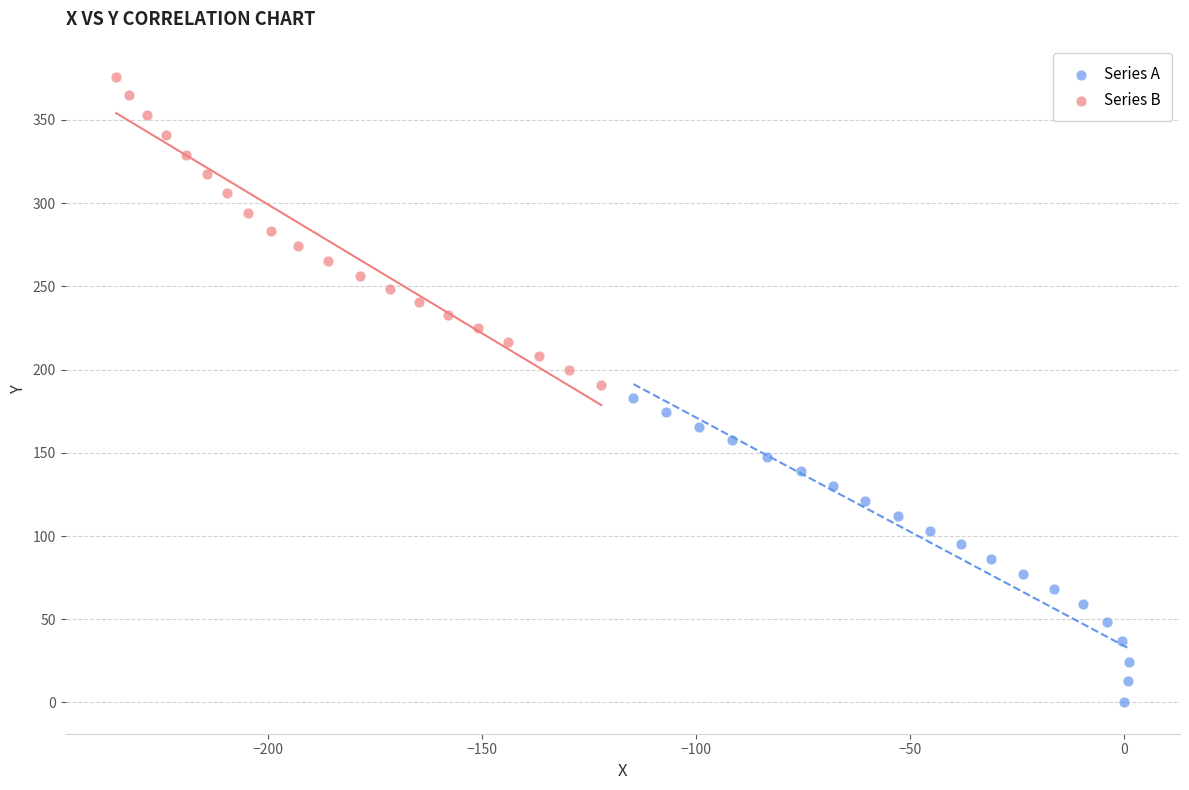

Which series reaches the minimum Y coordinate?

Series A